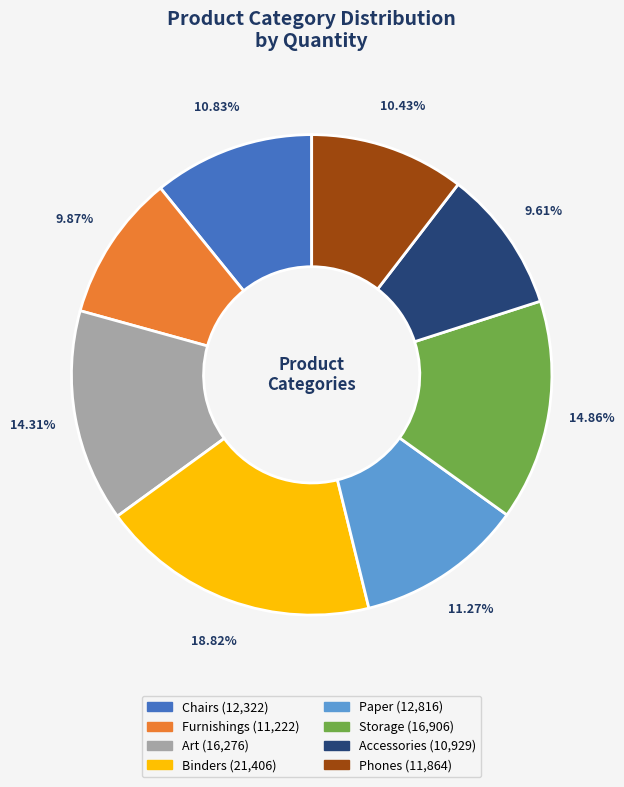

True or false: Binders accounts for 4% of the total.

False